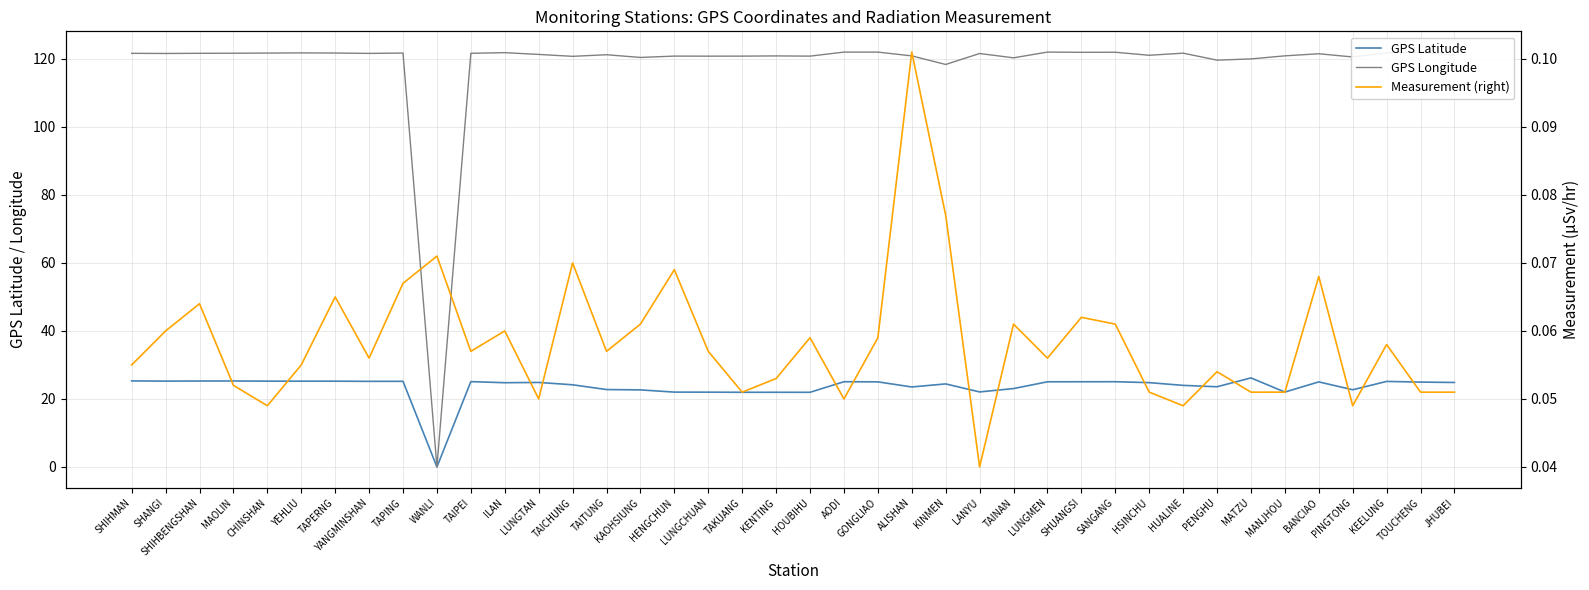

True or false: GPS Latitude has more than 1 points higher than both neighbors.

True